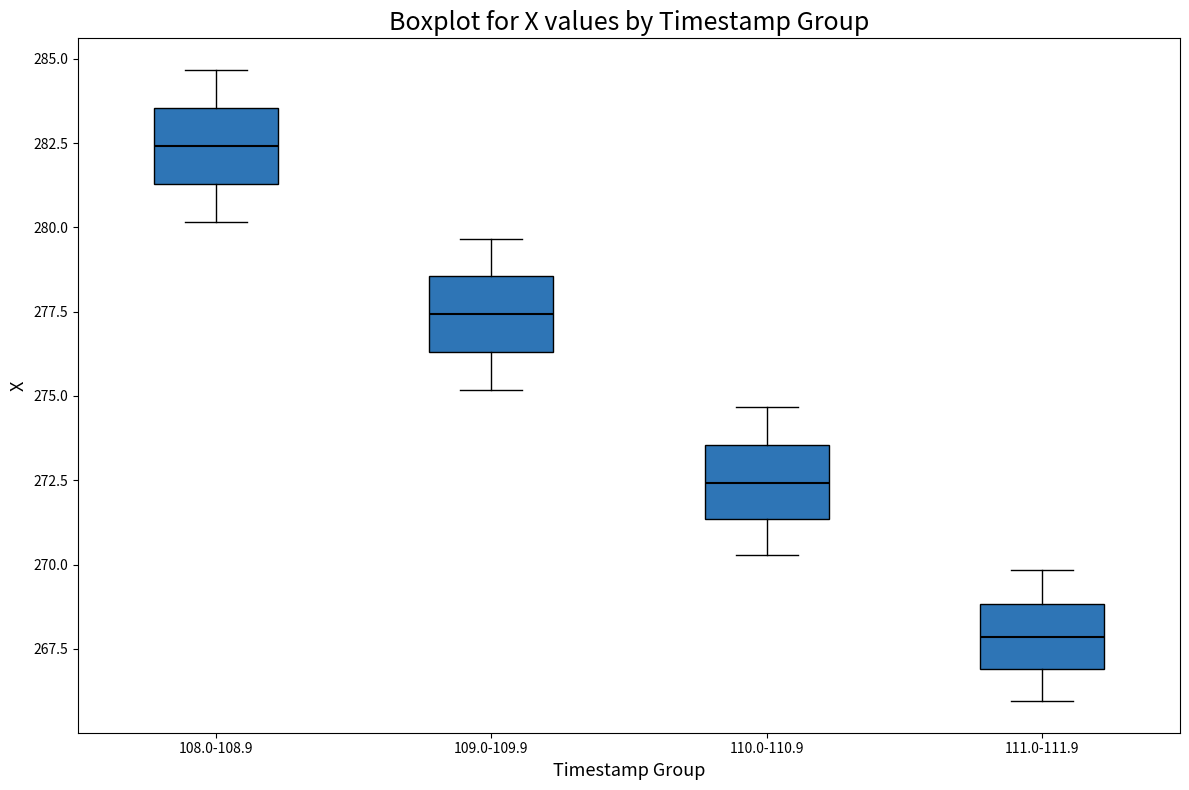

Where is the upper edge of the box for 111.0-111.9 on the y-axis? The values are not printed on the chart, so give them approximately, as read against the axis.

269.0